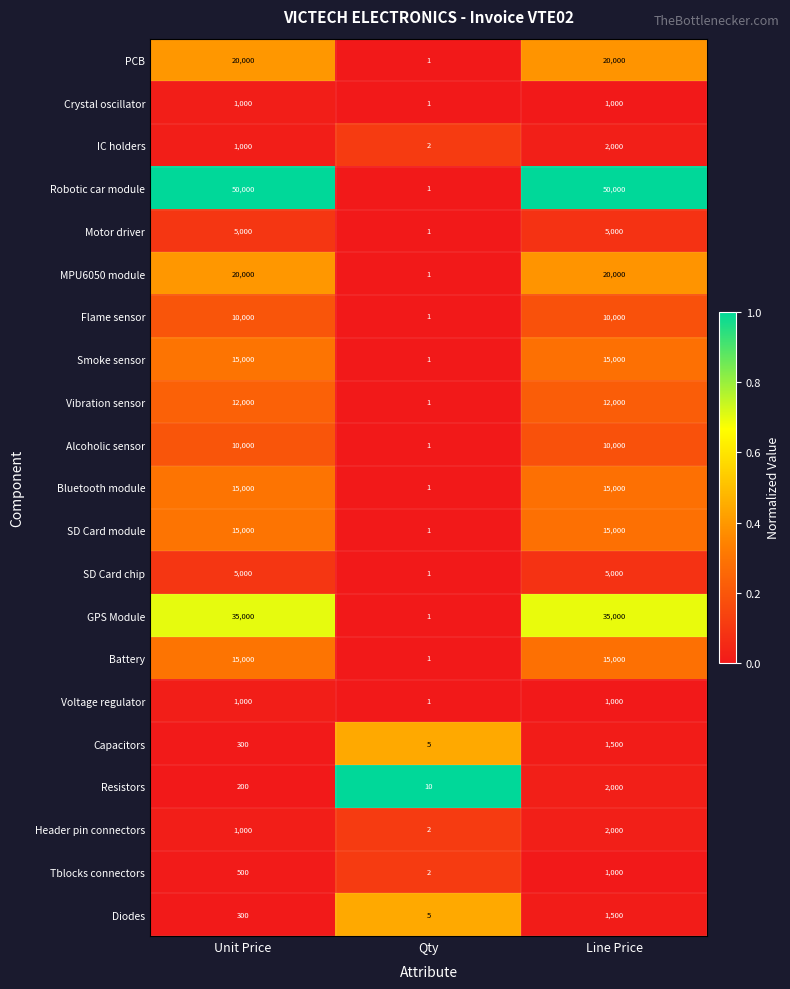

Which series has the largest range (max minus min)?

Robotic car module